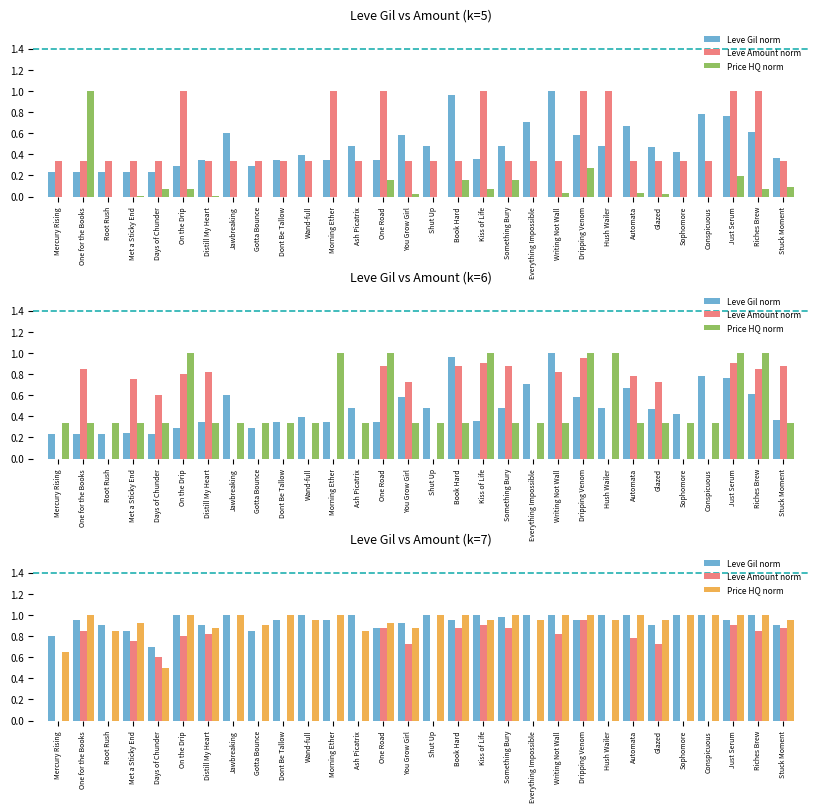

What is the difference between the maximum and second lowest values in the Price HQ norm series?

0.3